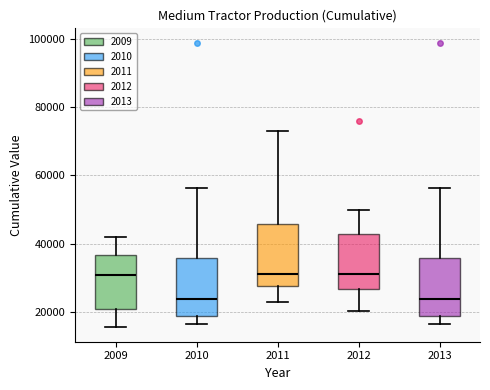

Reading left to right, transcribe this box plot: for each box, give where its median line is, the range the box spans, and where its two whiskers end, as read against the y-axis. The values are not printed on the chart, so give them approximately, as read against the axis.

2009: median 30000, box 22000 to 36000, whiskers 16000 to 42000
2010: median 24000, box 18000 to 36000, whiskers 16000 to 56000
2011: median 32000, box 28000 to 46000, whiskers 22000 to 72000
2012: median 32000, box 26000 to 42000, whiskers 20000 to 50000
2013: median 24000, box 18000 to 36000, whiskers 16000 to 56000